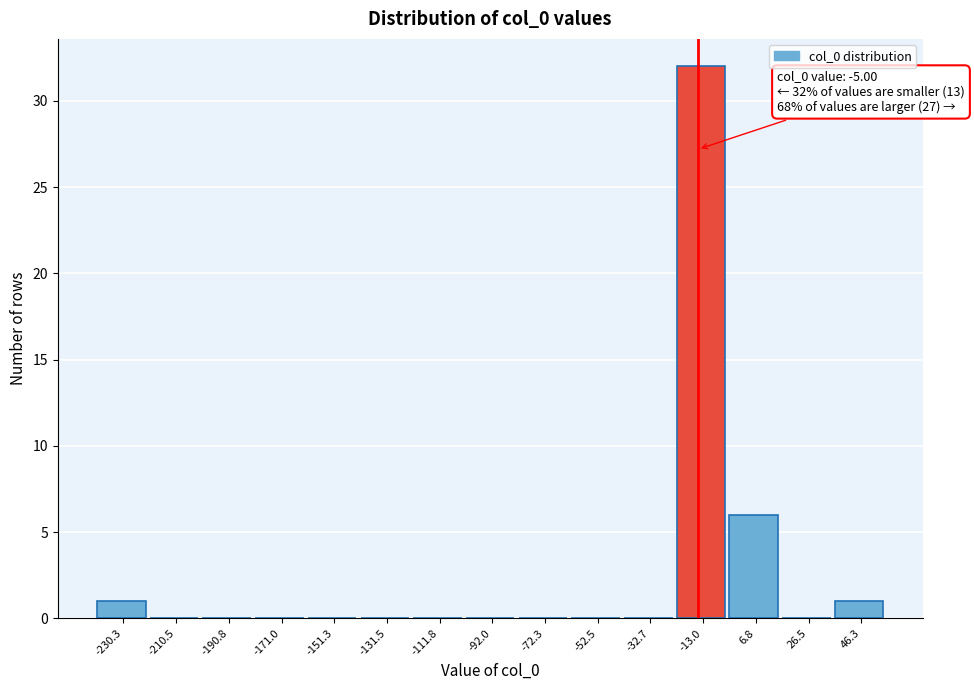

Reading right to left, what are all the values shown in this chart?

46.3=1	26.5=0	6.8=6	-13.0=32	-32.7=0	-52.5=0	-72.3=0	-92.0=0	-111.8=0	-131.5=0	-151.3=0	-171.0=0	-190.8=0	-210.5=0	-230.3=1